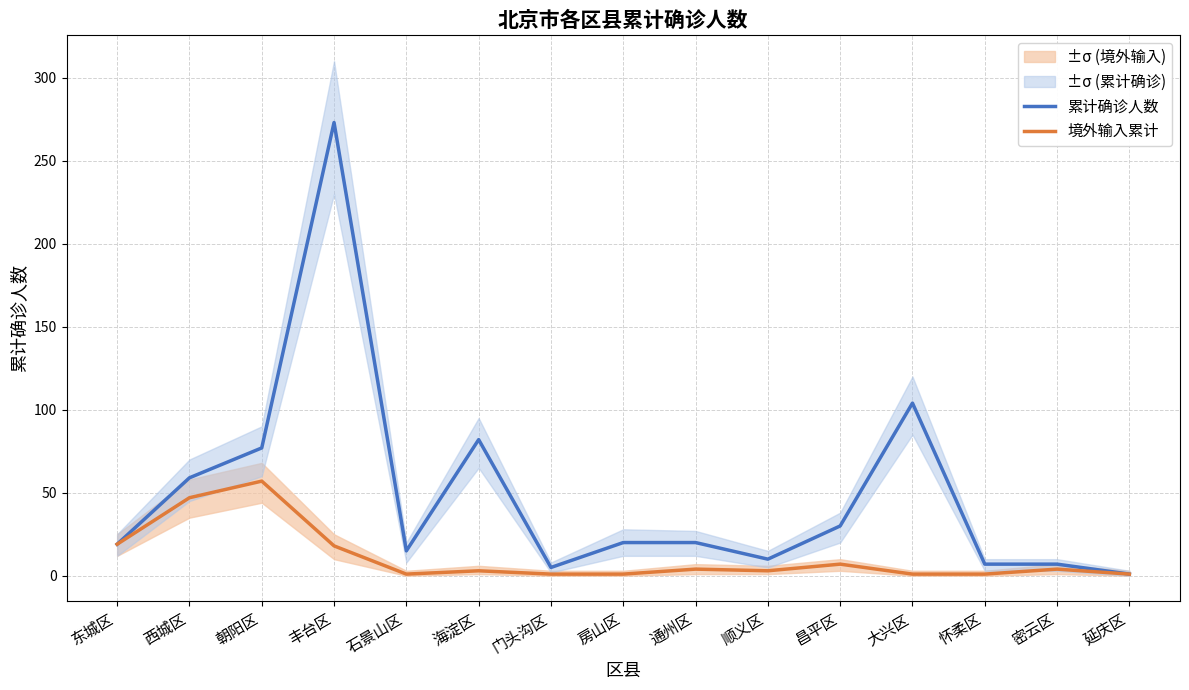

How many data points does each series have?

15